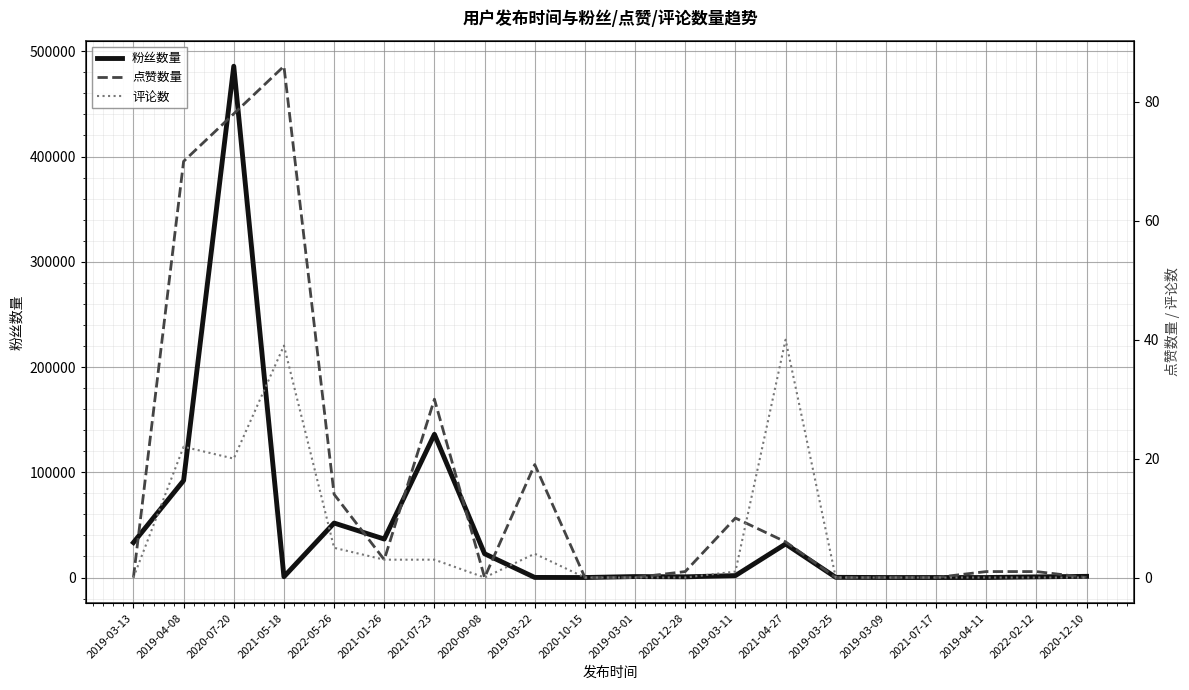

Rank the categories by 点赞数量 value from lowest to highest.

2019-03-13, 2020-09-08, 2020-10-15, 2019-03-01, 2019-03-25, 2019-03-09, 2021-07-17, 2020-12-10, 2020-12-28, 2019-04-11, 2022-02-12, 2021-01-26, 2021-04-27, 2019-03-11, 2022-05-26, 2019-03-22, 2021-07-23, 2019-04-08, 2020-07-20, 2021-05-18